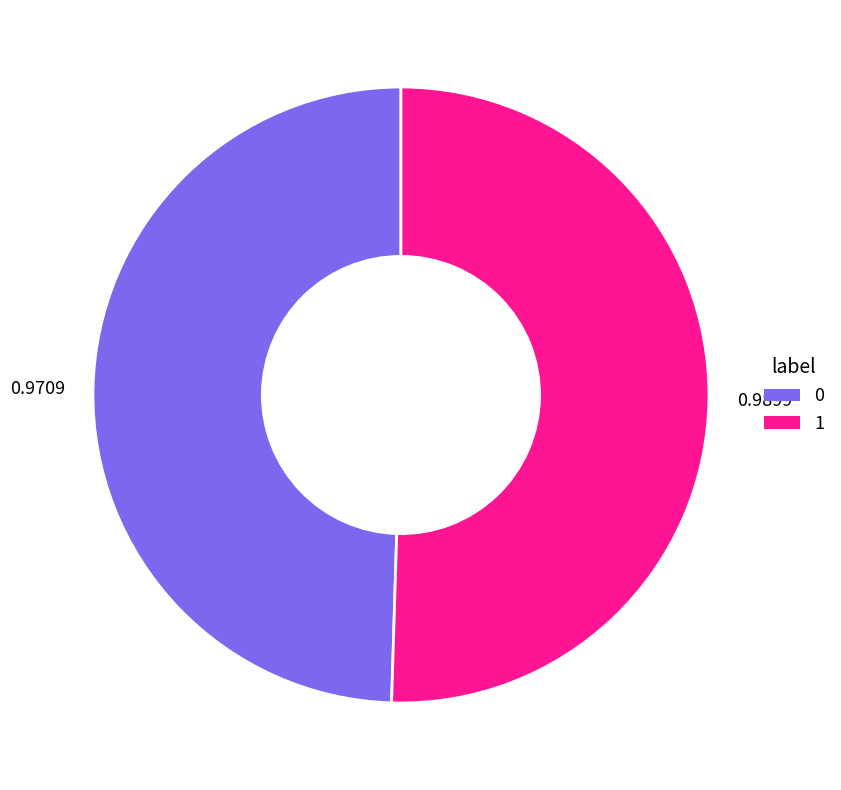

Does any single category account for the majority?

Yes